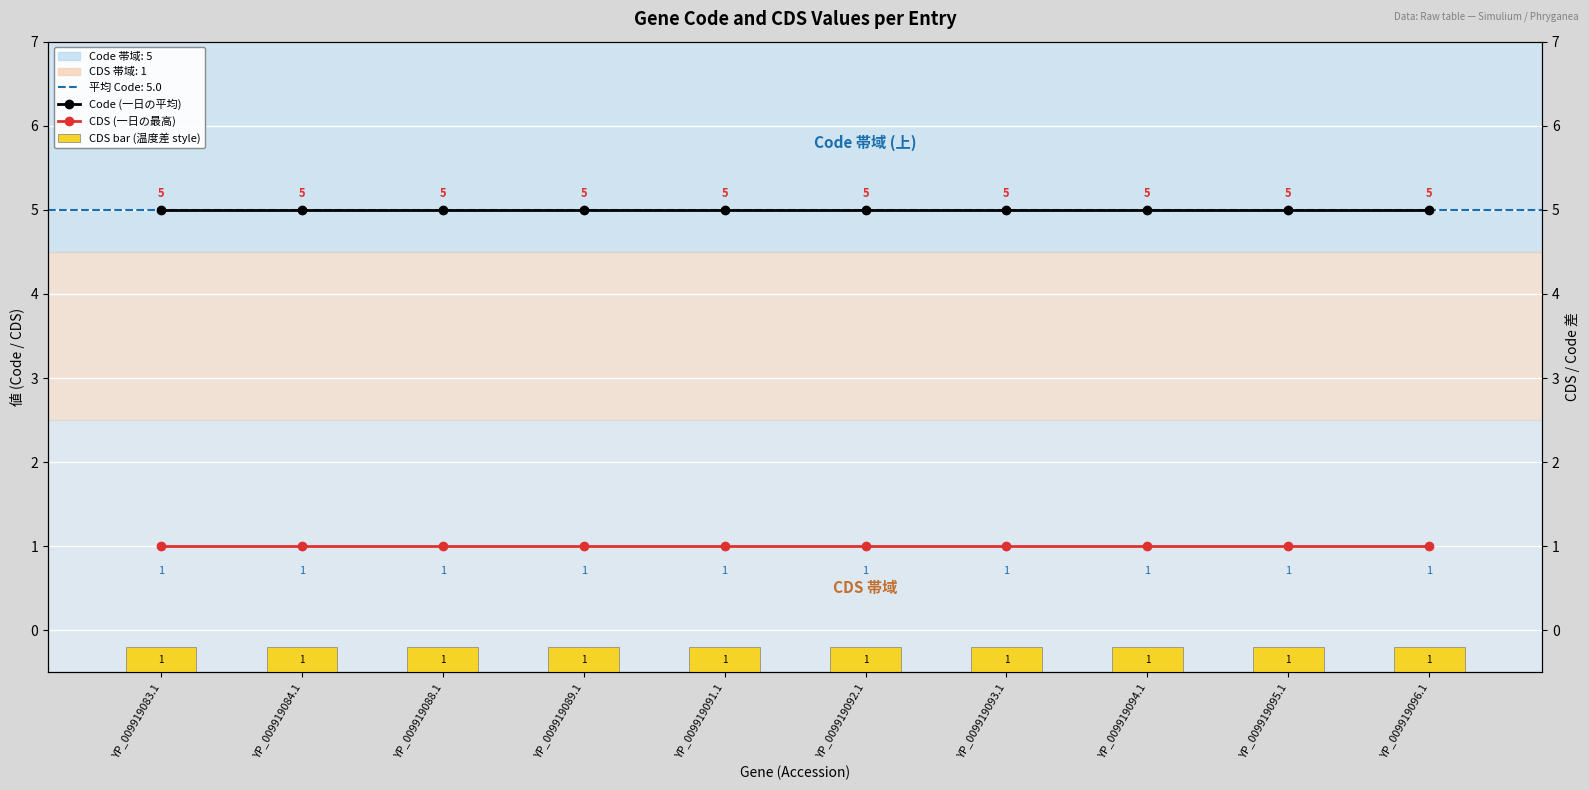

What is the approximate value of Code (一日の平均) at YP_009919089.1?

5.0